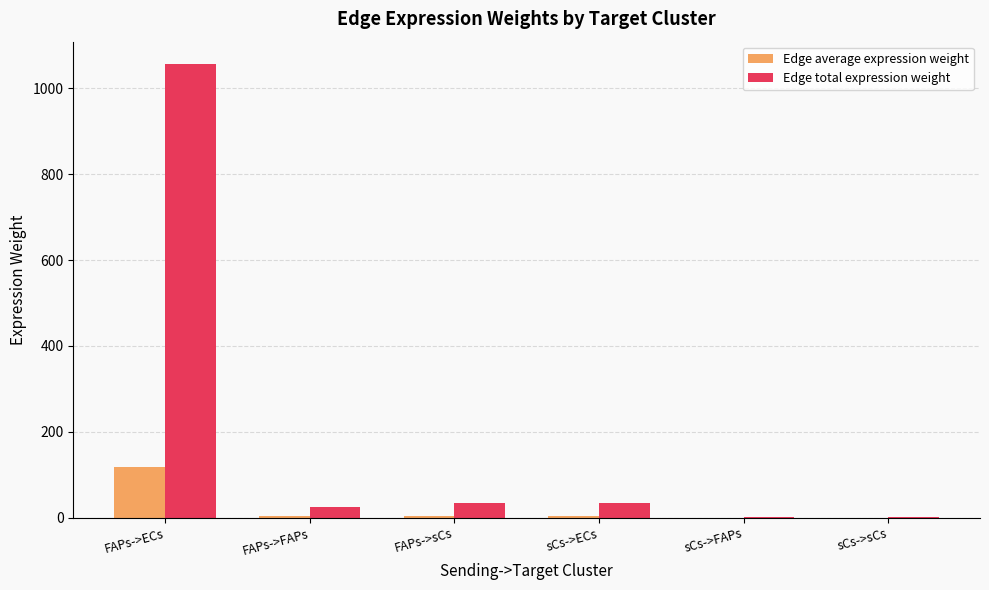

How many categories are shown in the chart?

6